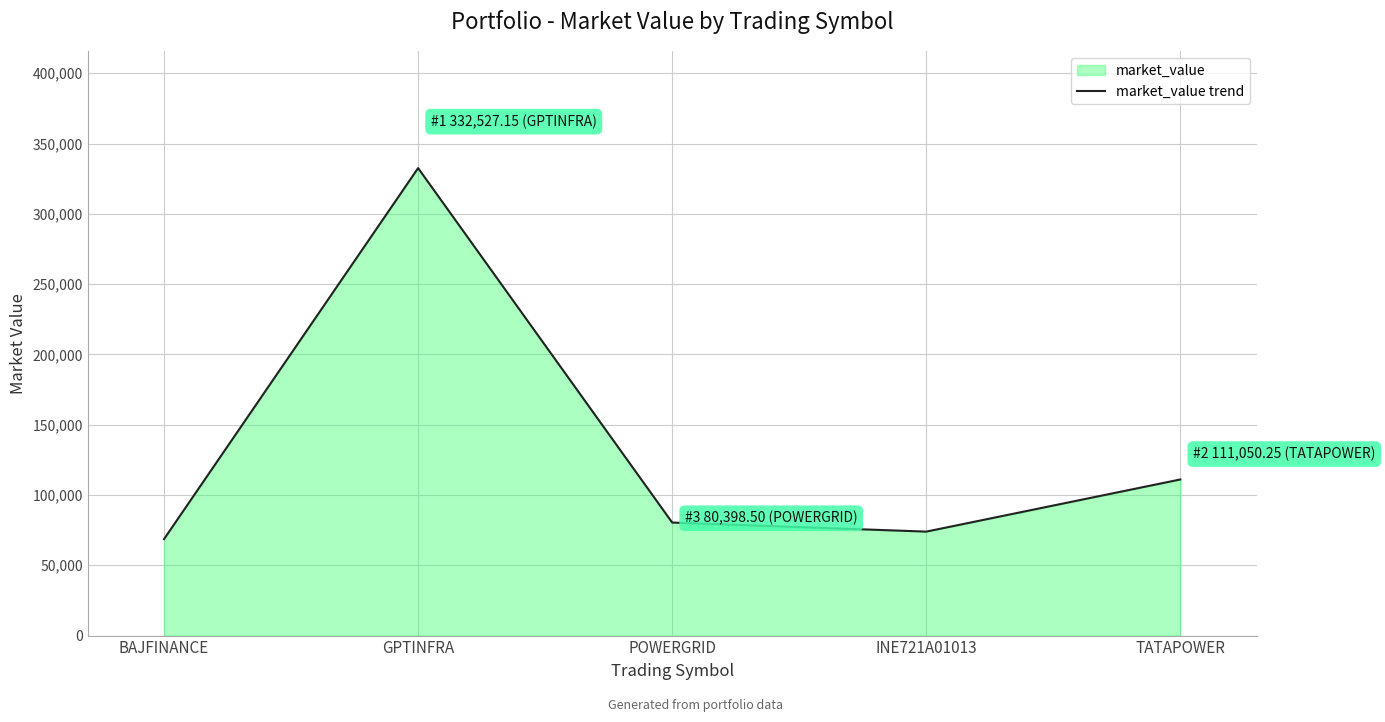

What position from the right is POWERGRID?

3